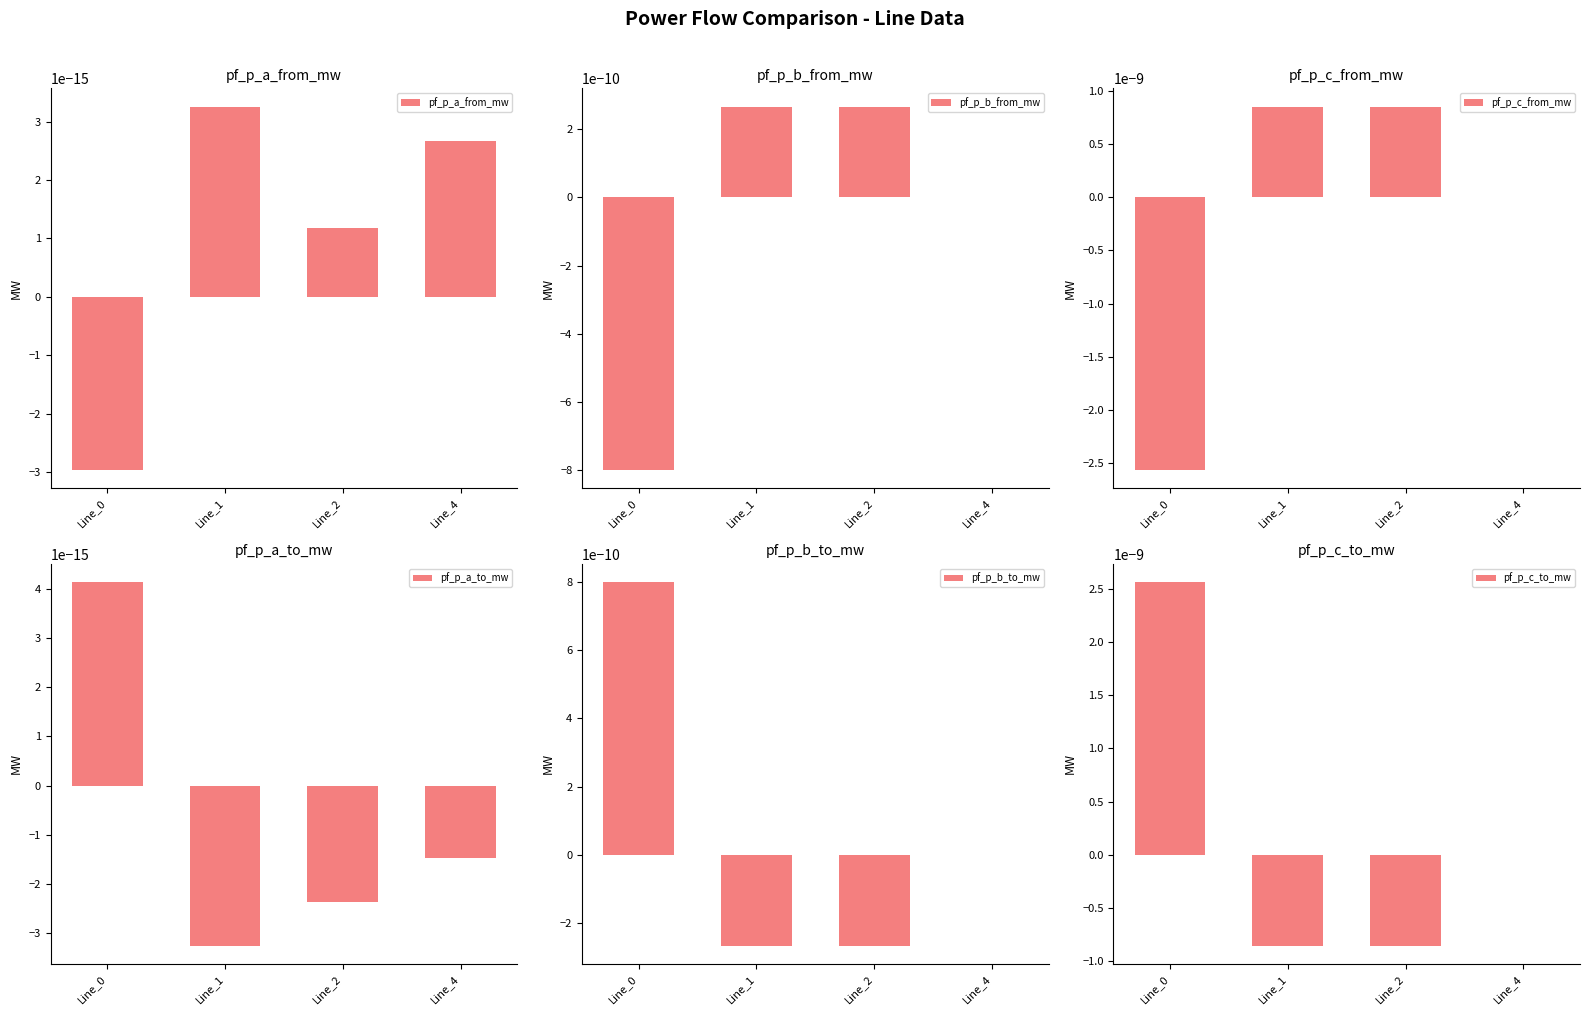

The pf_p_c_from_mw series shows -0.0 at Line_0. True or false?

False